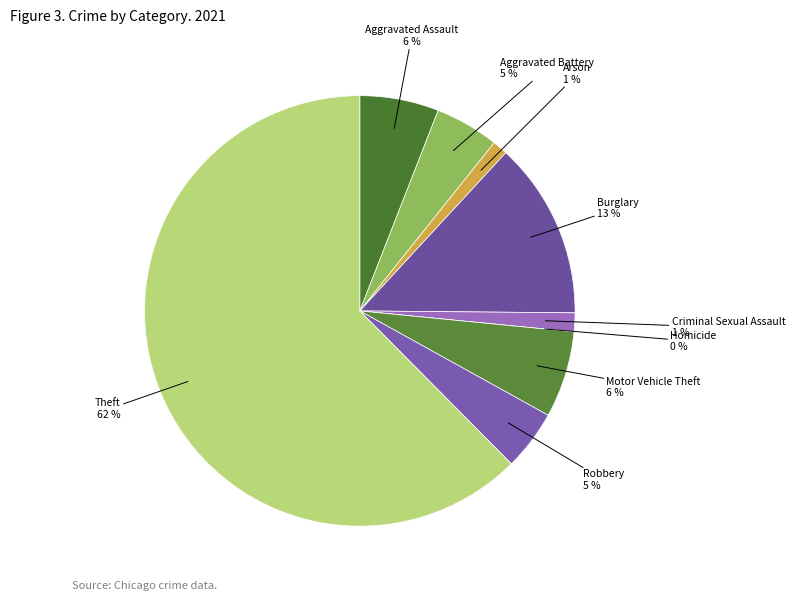

To the nearest percent, what percentage of the pie is Burglary?

13%